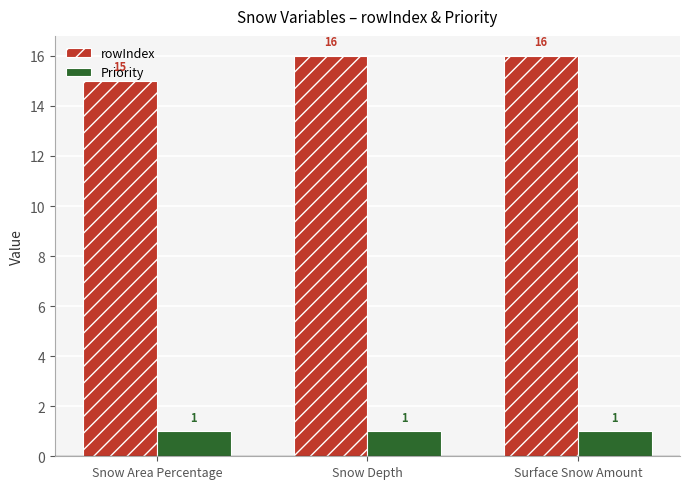

Where is rowIndex nearest to the value 15?

Snow Area Percentage